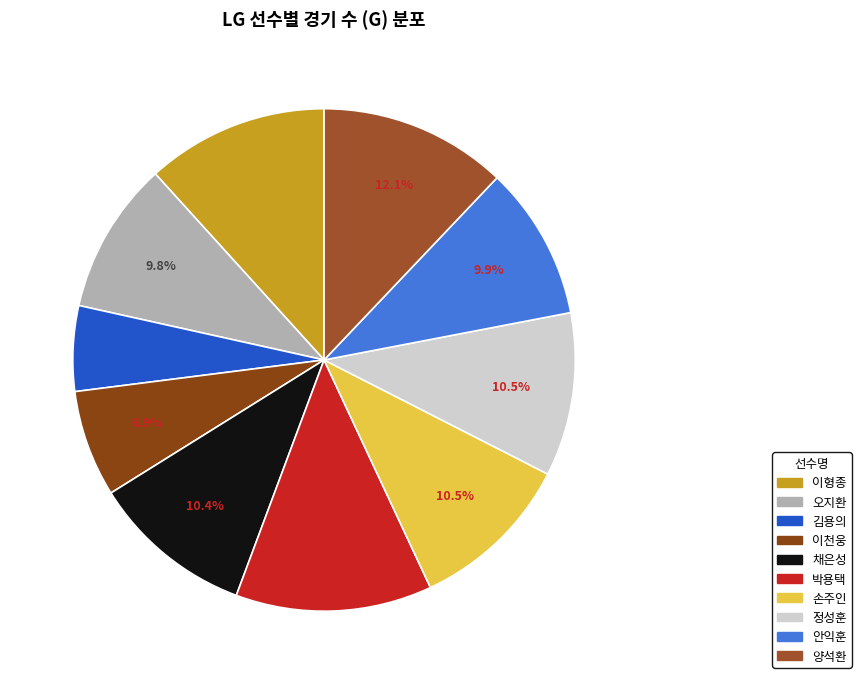

Rank the categories by value from highest to lowest.

박용택, 양석환, 이형종, 손주인, 정성훈, 채은성, 안익훈, 오지환, 이천웅, 김용의